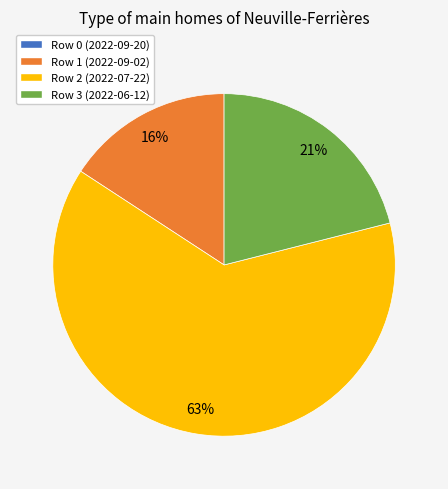

To the nearest percent, what is the difference between the largest and smallest slice percentages?

47%